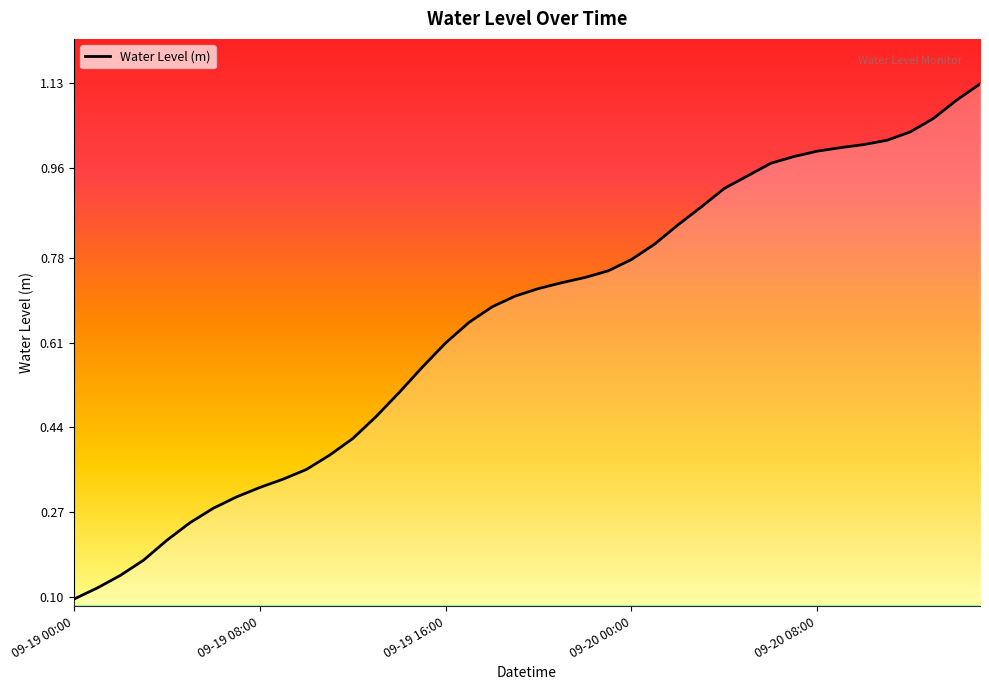

Is it true that the value at 09-20 00:00 is 0.5?

False